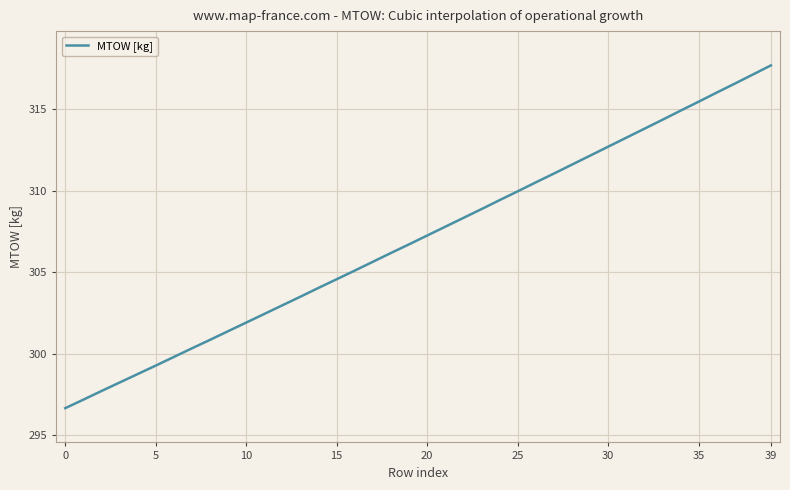

What is the greatest value displayed?

317.7